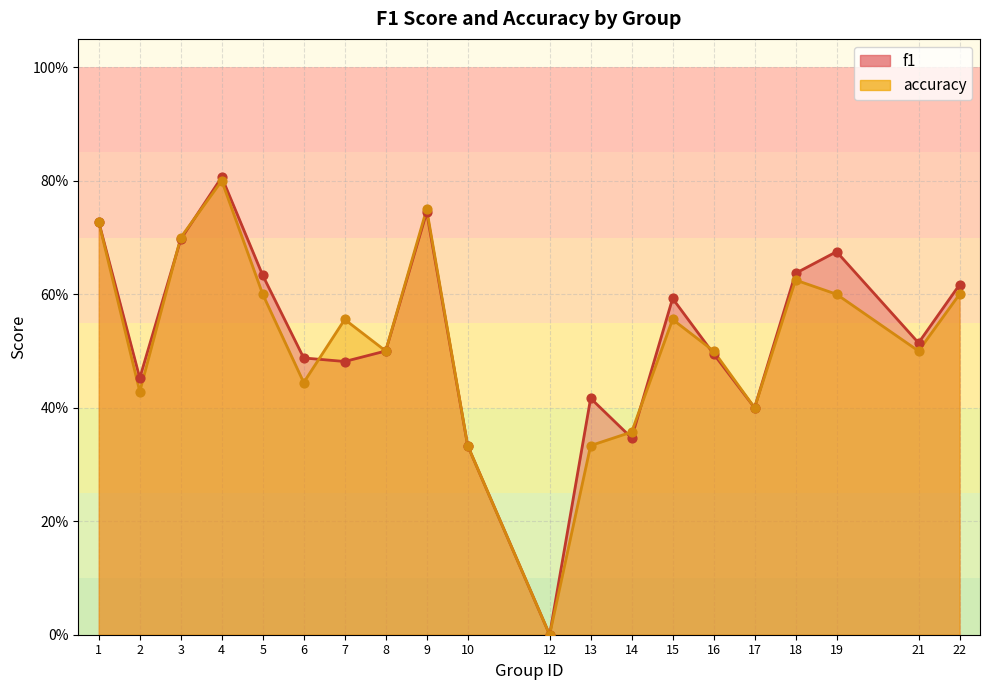

Which series has the widest spread of Y values?

f1